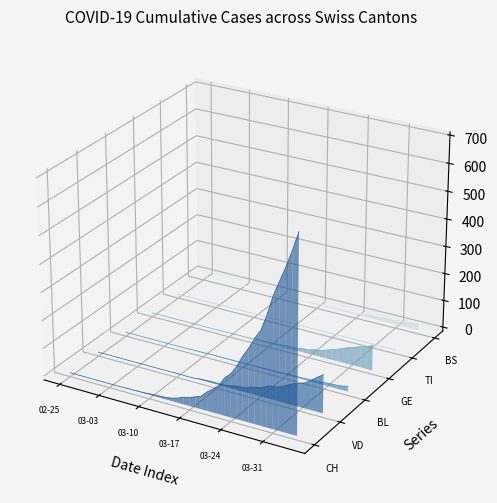

How many lines are shown in the chart?

6